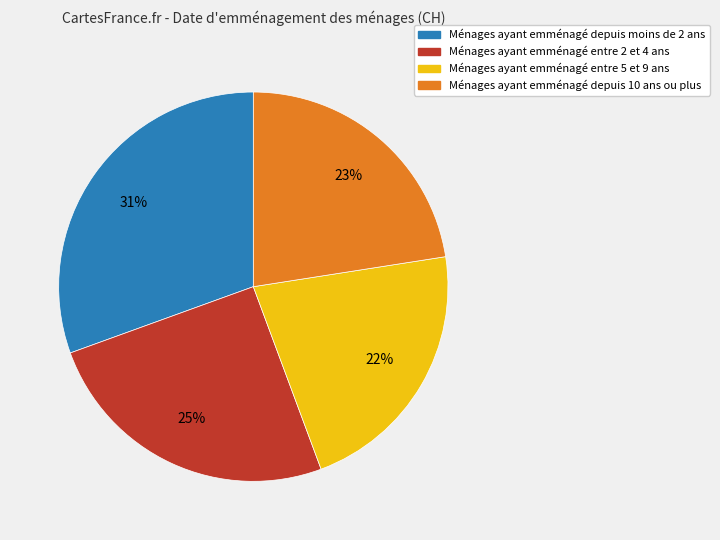

To the nearest percent, what is the difference between the largest and smallest slice percentages?

9%